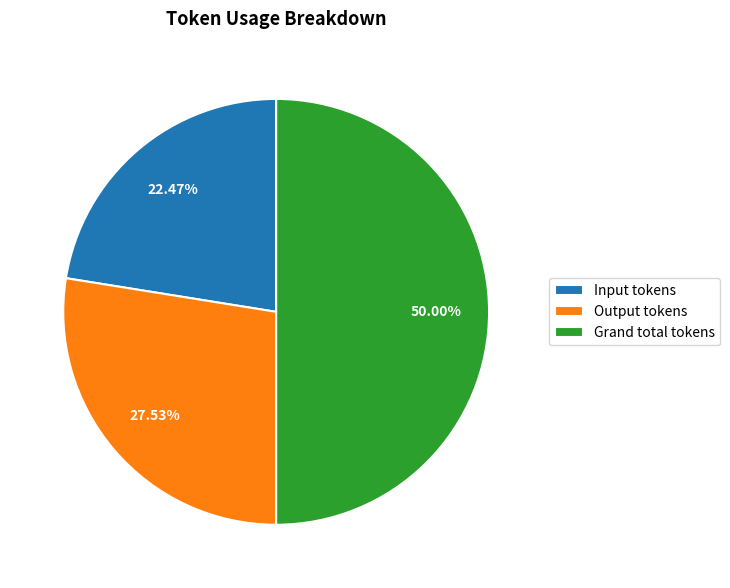

Approximately how many times larger is the value at Grand total tokens compared to Output tokens?

1.8